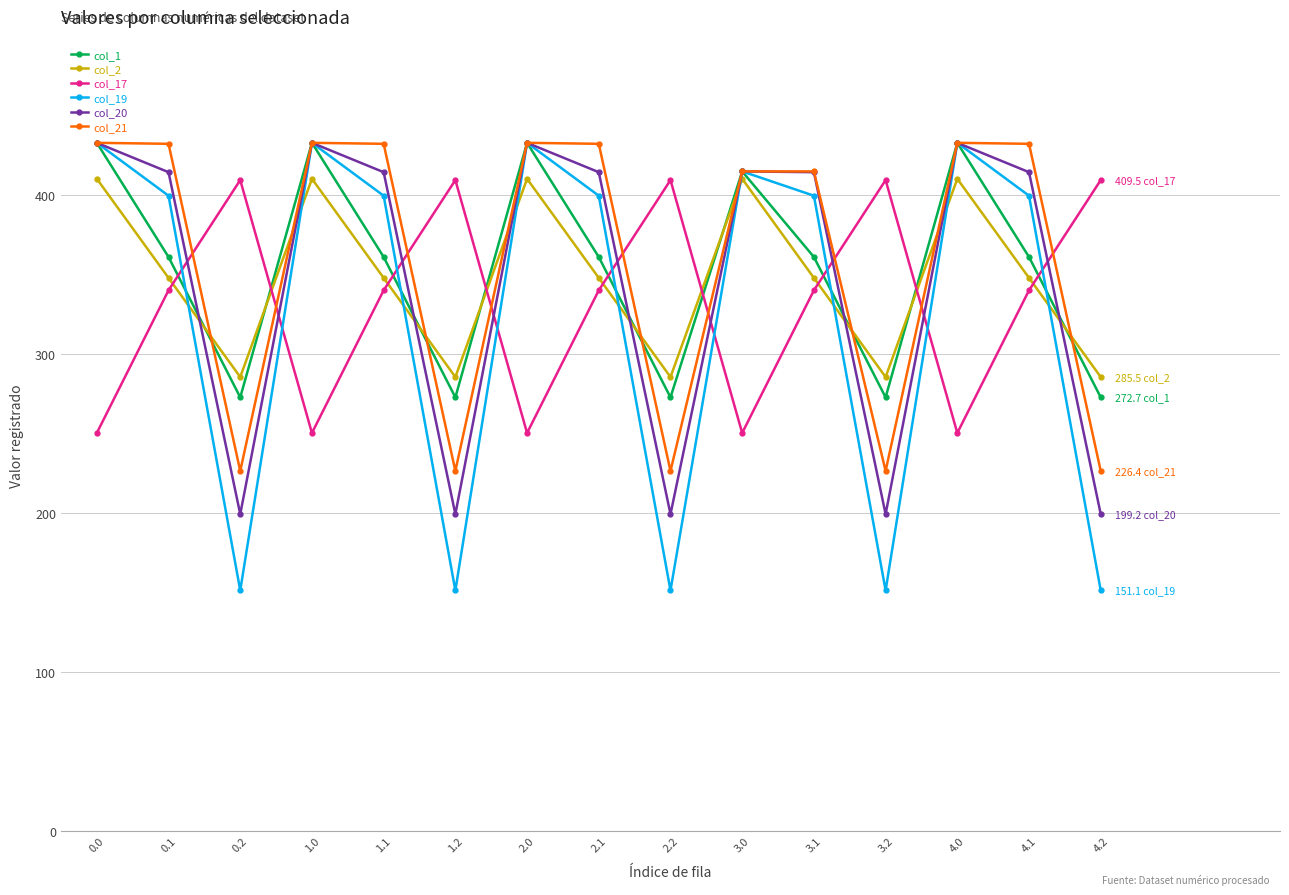

What is the value of the col_17 point at the 15th from the left?

409.5